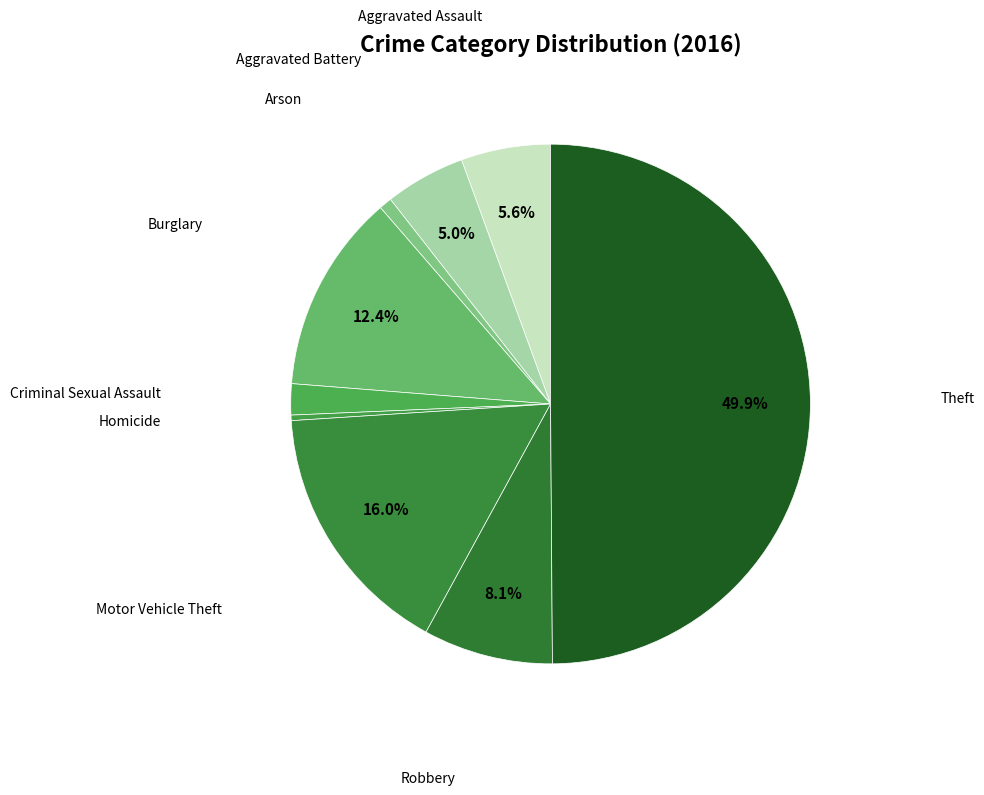

The Motor Vehicle Theft slice represents 31% of the pie. True or false?

False